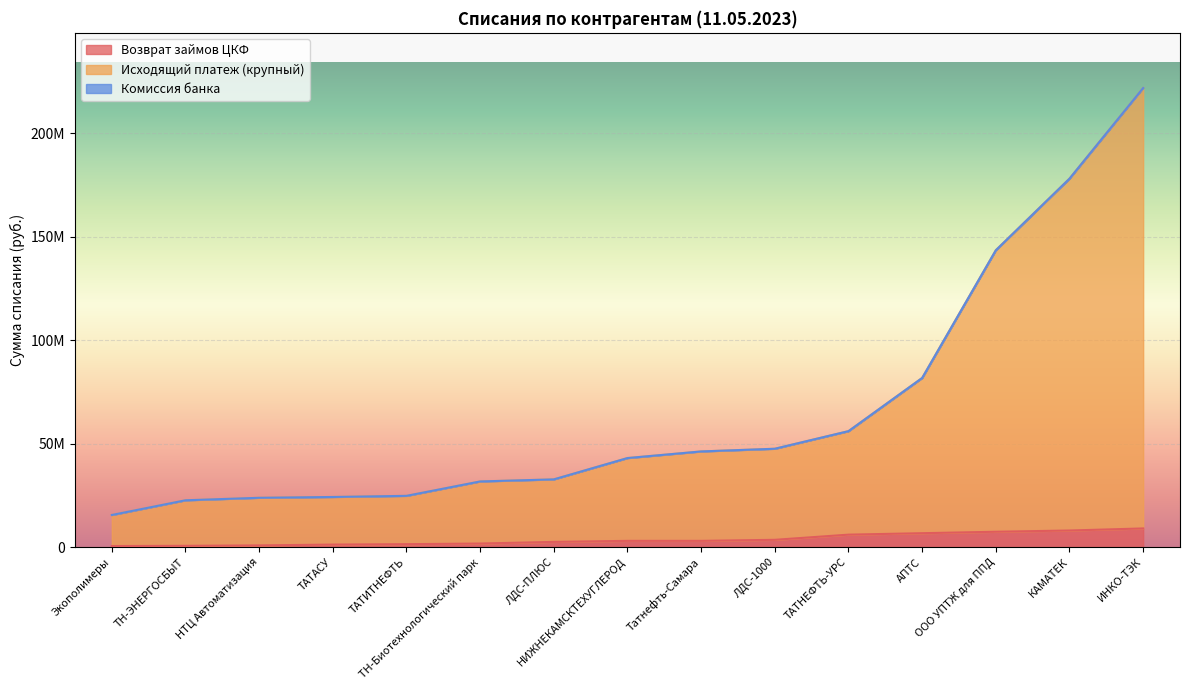

The Исходящий платеж (крупный) series shows 43000000.0 at НИЖНЕКАМСКТЕХУГЛЕРОД. True or false?

True